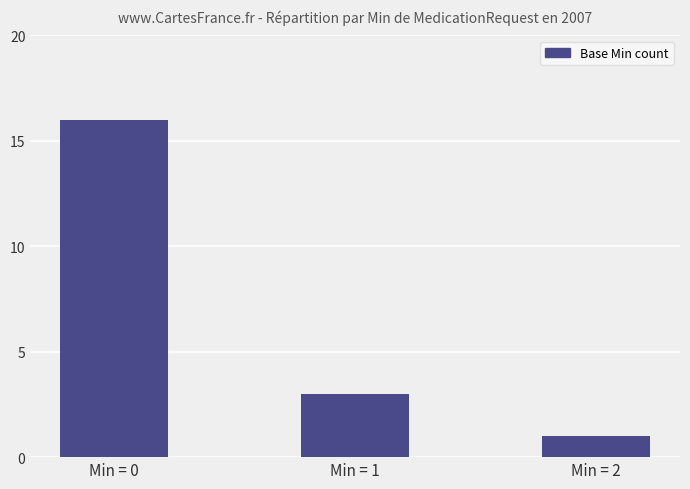

Rank the categories by value from highest to lowest.

Min = 0, Min = 1, Min = 2